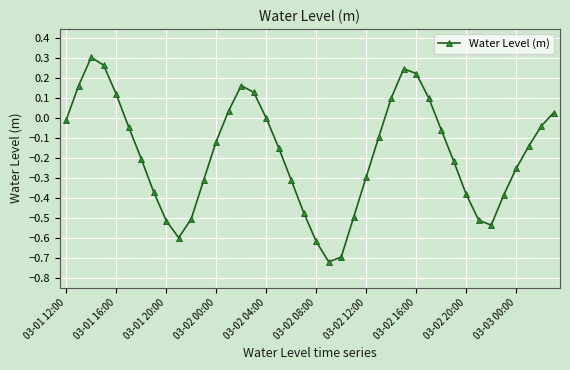

What is the difference between the maximum and minimum values?

1.0